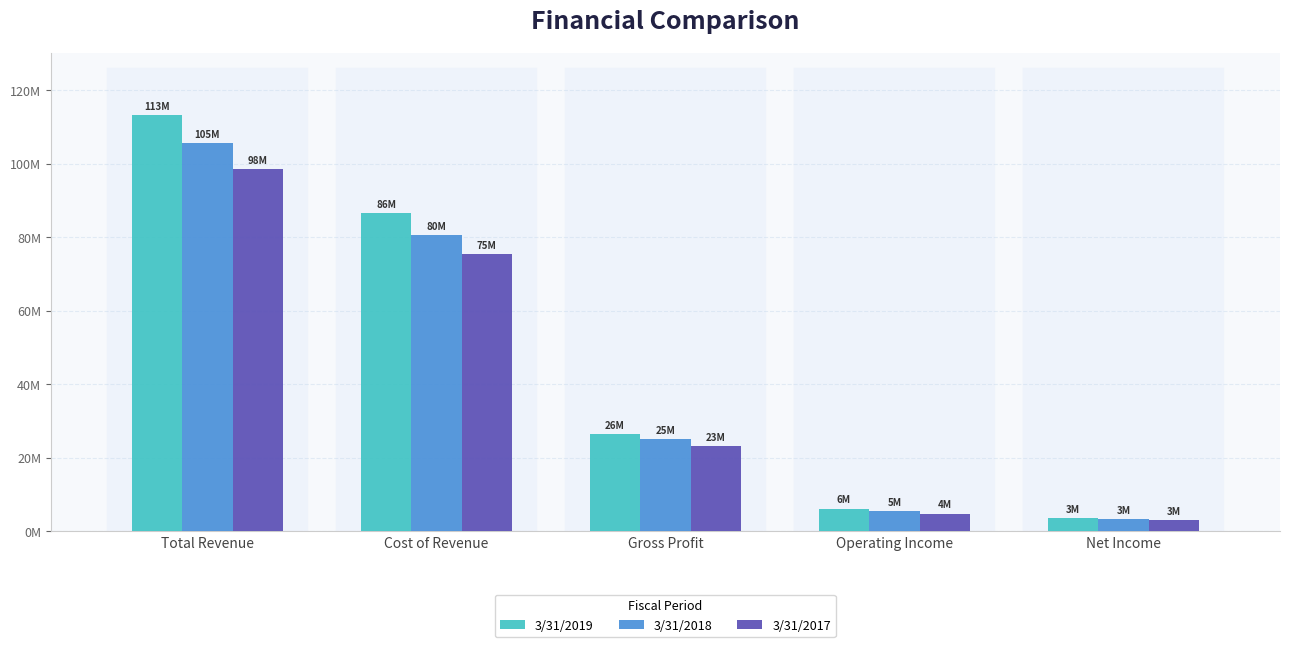

Which series changed the most between Total Revenue and Cost of Revenue?

3/31/2019